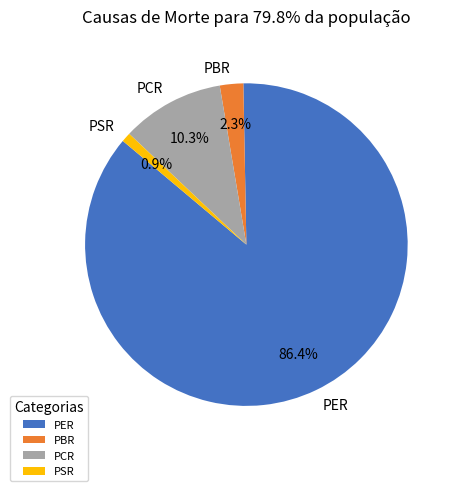

To the nearest percent, what is the combined percentage of PER and PBR?

89%